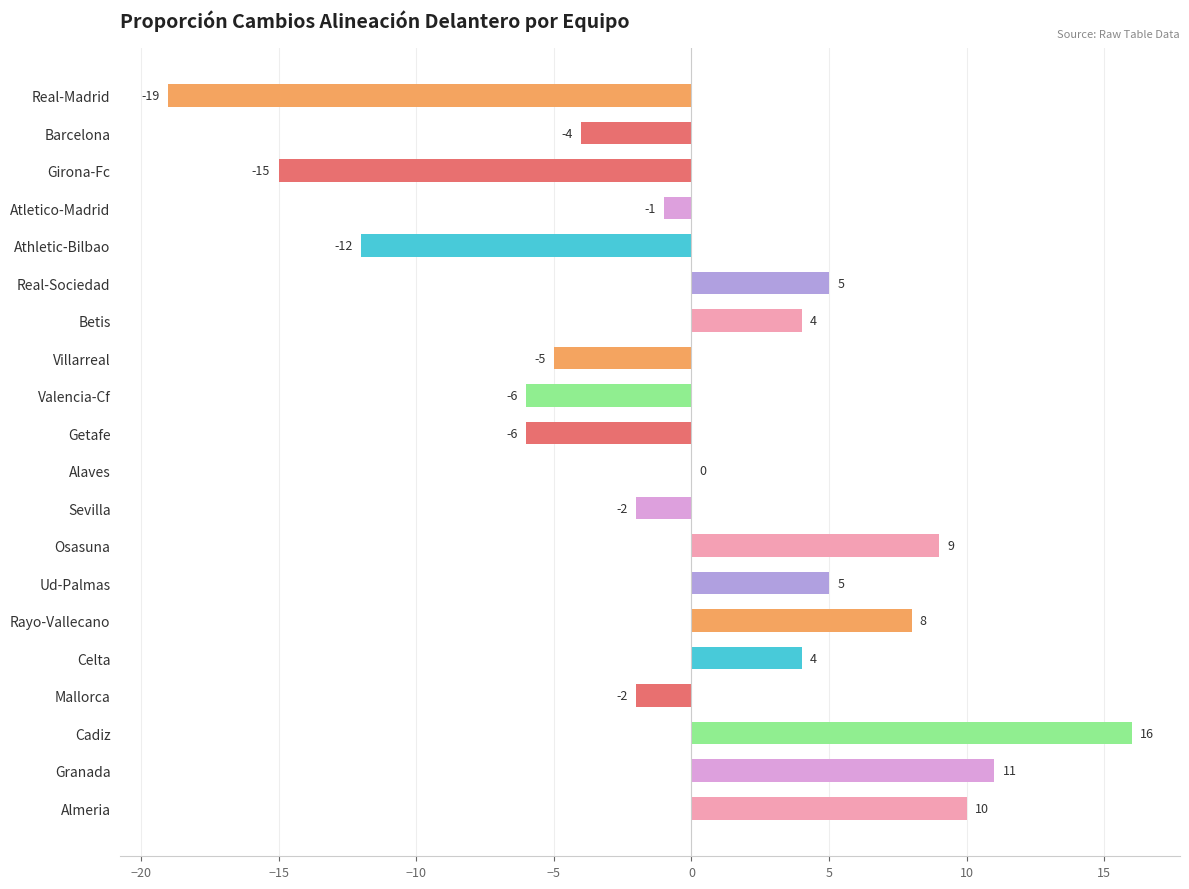

What is the sum of the values at Atletico-Madrid and Real-Sociedad?

4